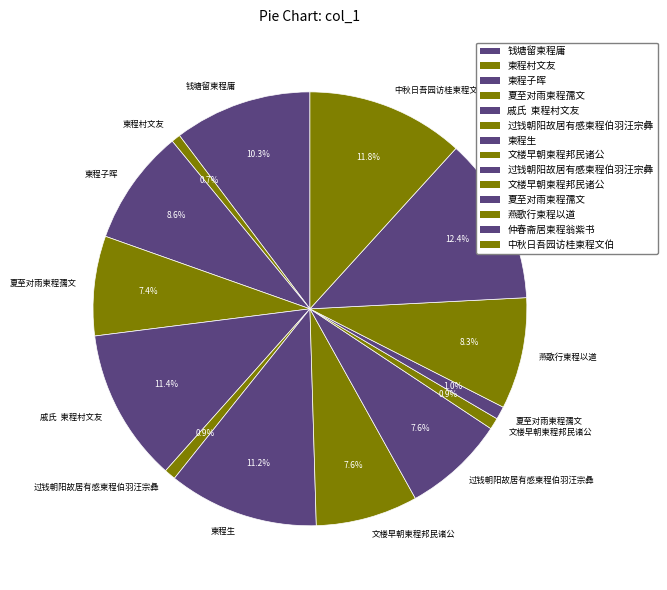

How many segments does this pie chart have?

14